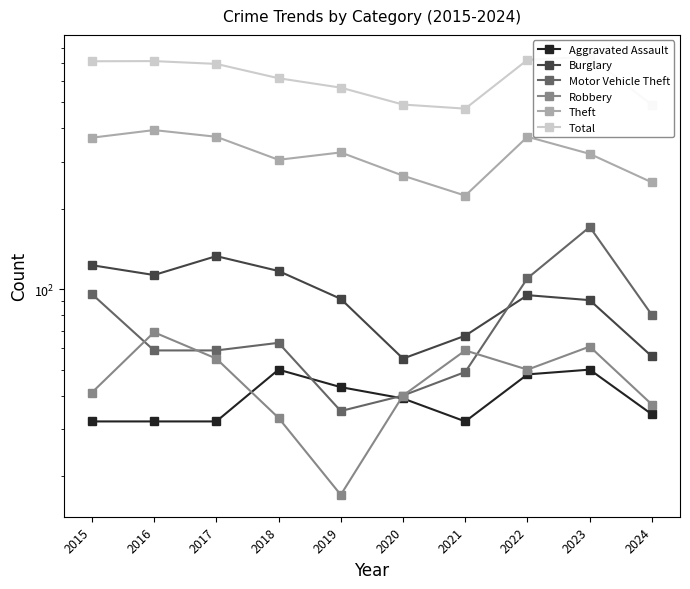

True or false: Aggravated Assault has a value of 88 at 2018.

False